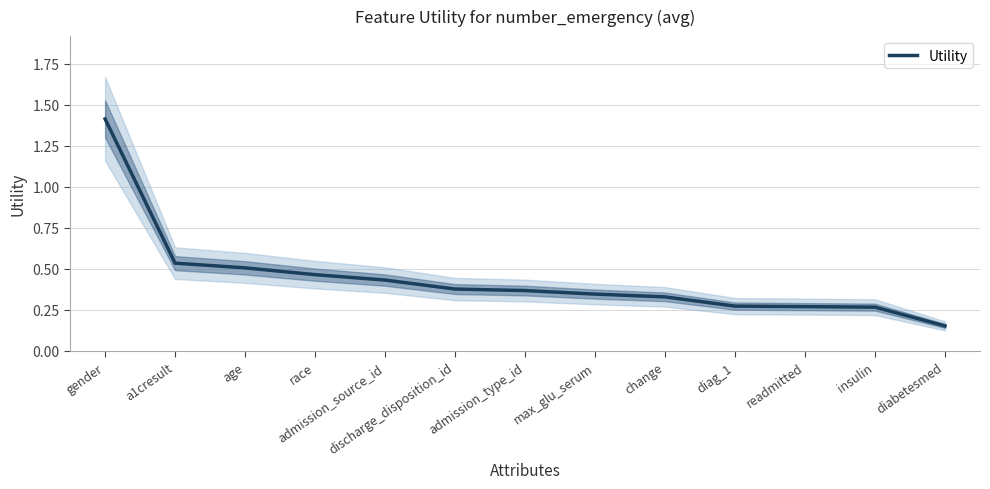

Rank the categories by value from highest to lowest.

gender, a1cresult, age, race, admission_source_id, discharge_disposition_id, admission_type_id, max_glu_serum, change, diag_1, readmitted, insulin, diabetesmed